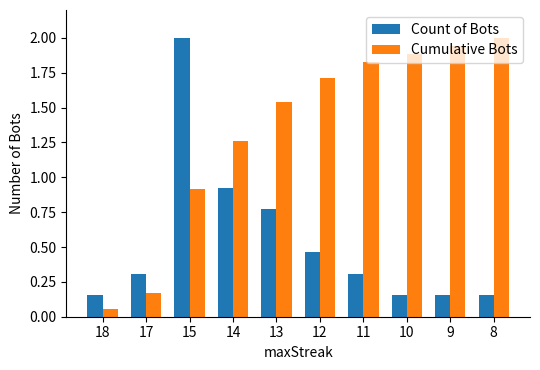

Rank the categories by Cumulative Bots value from lowest to highest.

18, 17, 15, 14, 13, 12, 11, 10, 9, 8